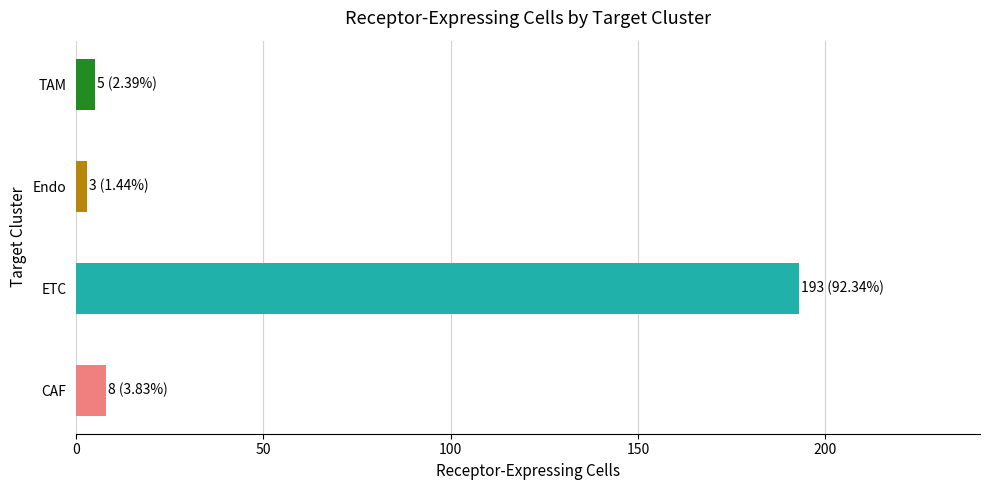

The chart shows a value of 8 at CAF. True or false?

True